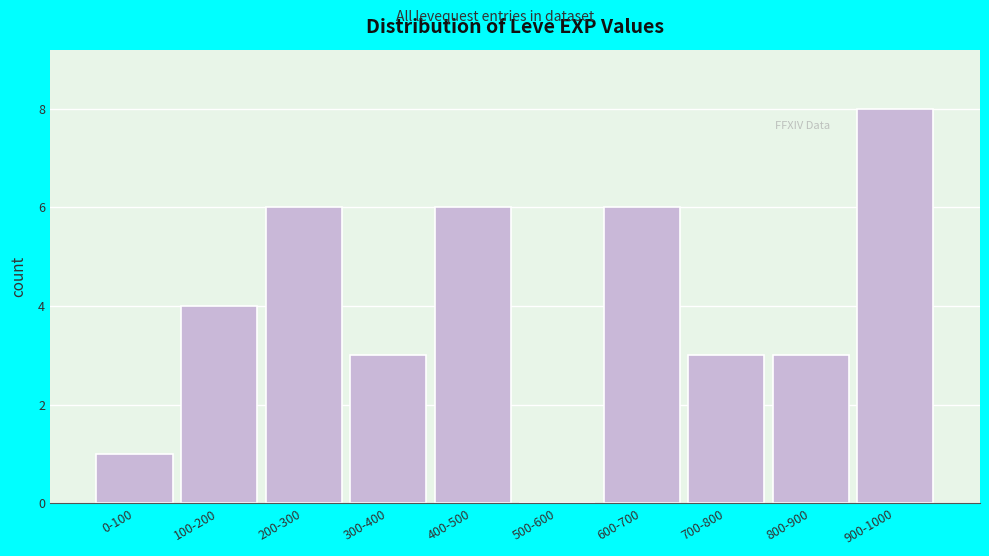

Reading left to right, what are all the values shown in this chart?

0-100=1	100-200=4	200-300=6	300-400=3	400-500=6	500-600=0	600-700=6	700-800=3	800-900=3	900-1000=8